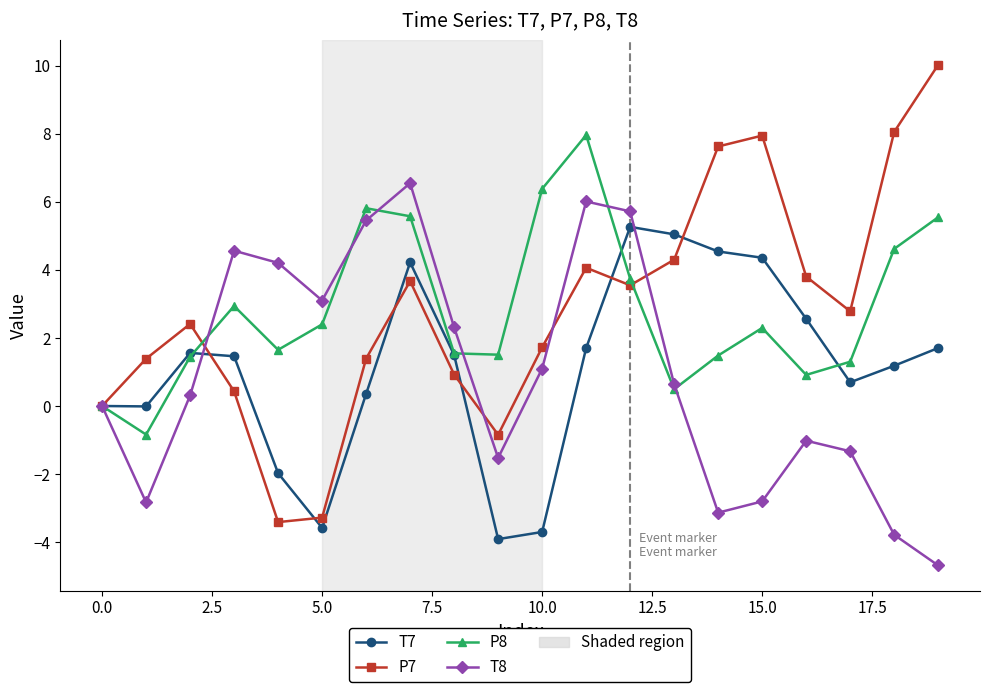

What is the value of the T8 point at the 8th from the left?

6.5